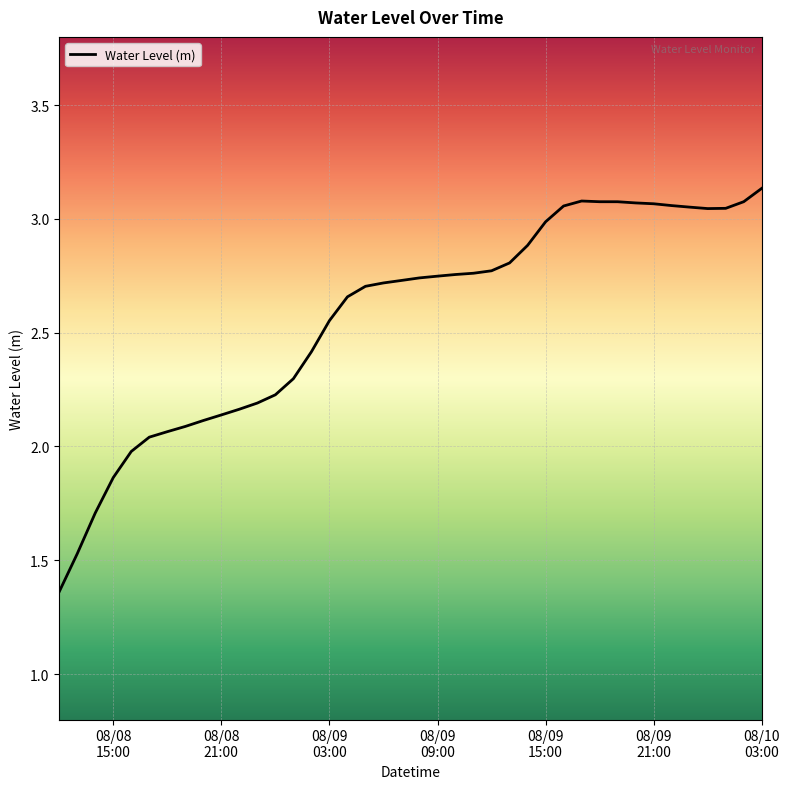

What is the difference between the maximum and minimum values?

1.8